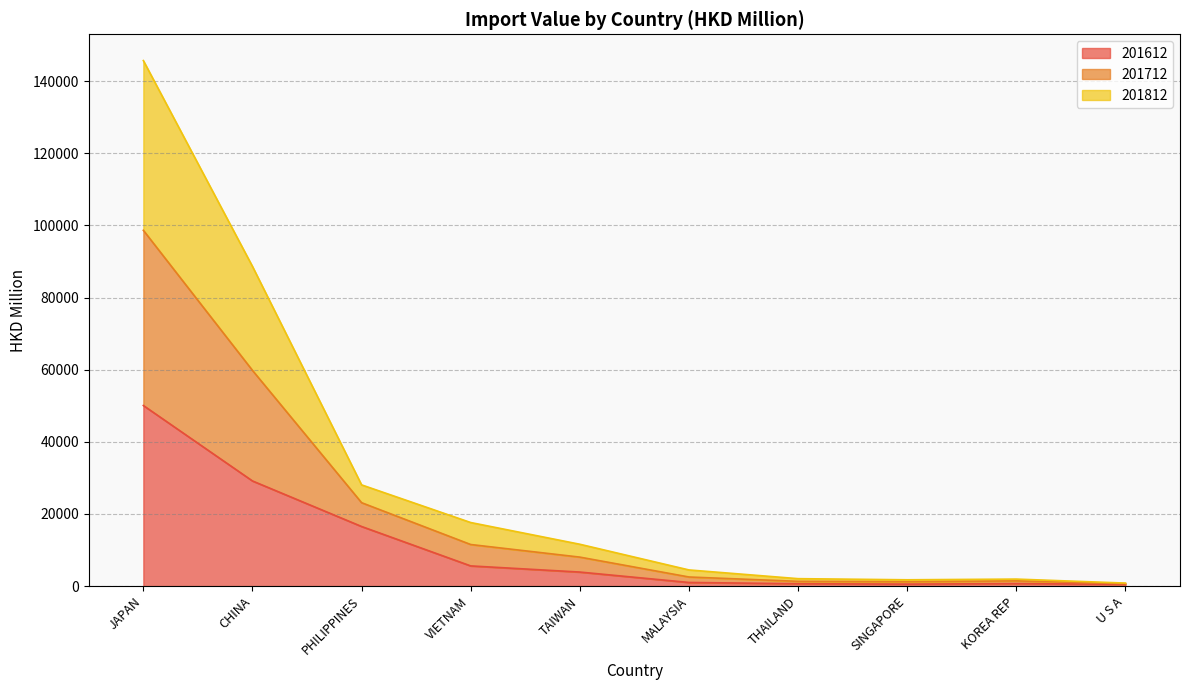

What position from the left is CHINA?

2